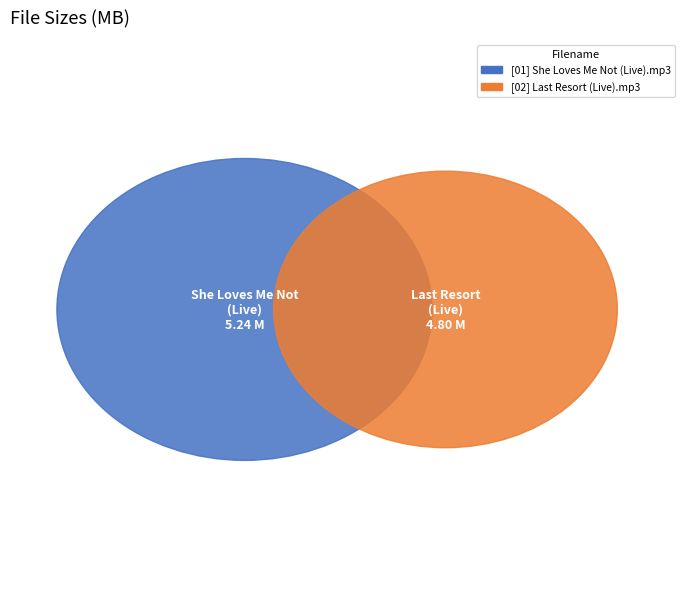

What is the smallest slice in the pie chart?

[02] Last Resort (Live).mp3